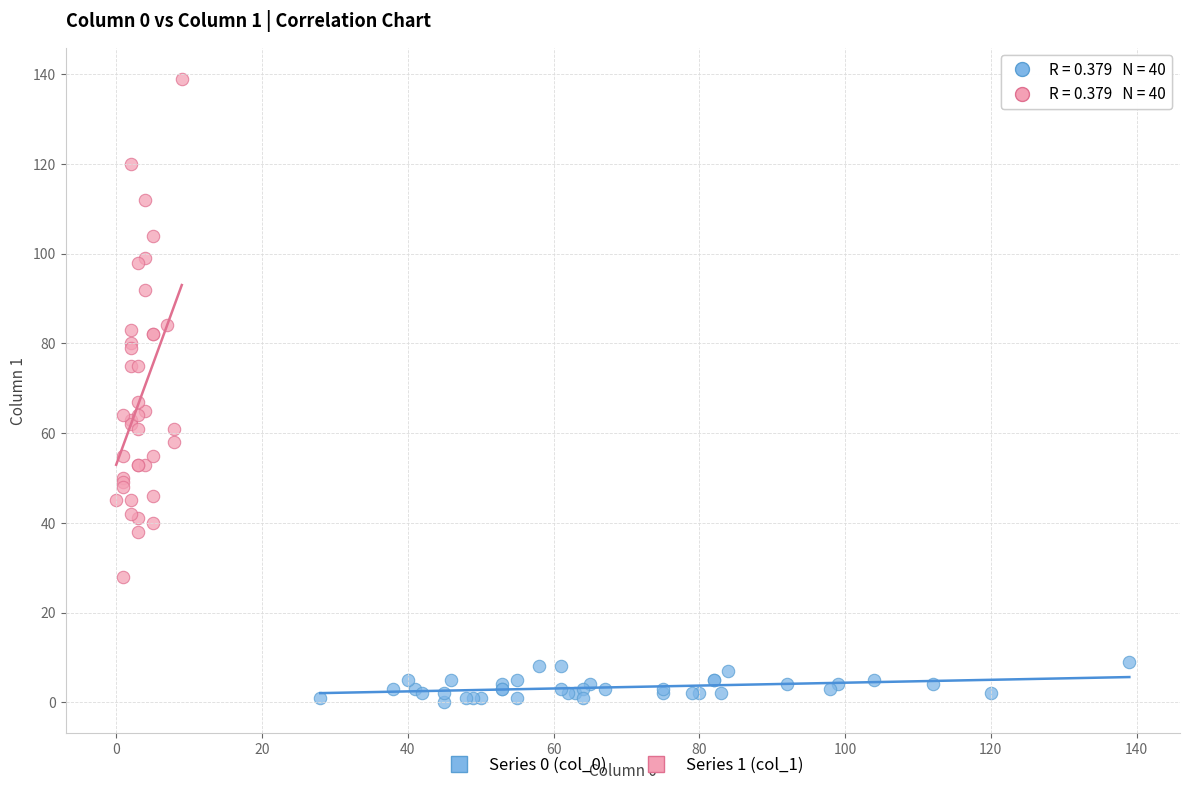

Which series has the largest Y range (max minus min)?

Series 1 (col_1)